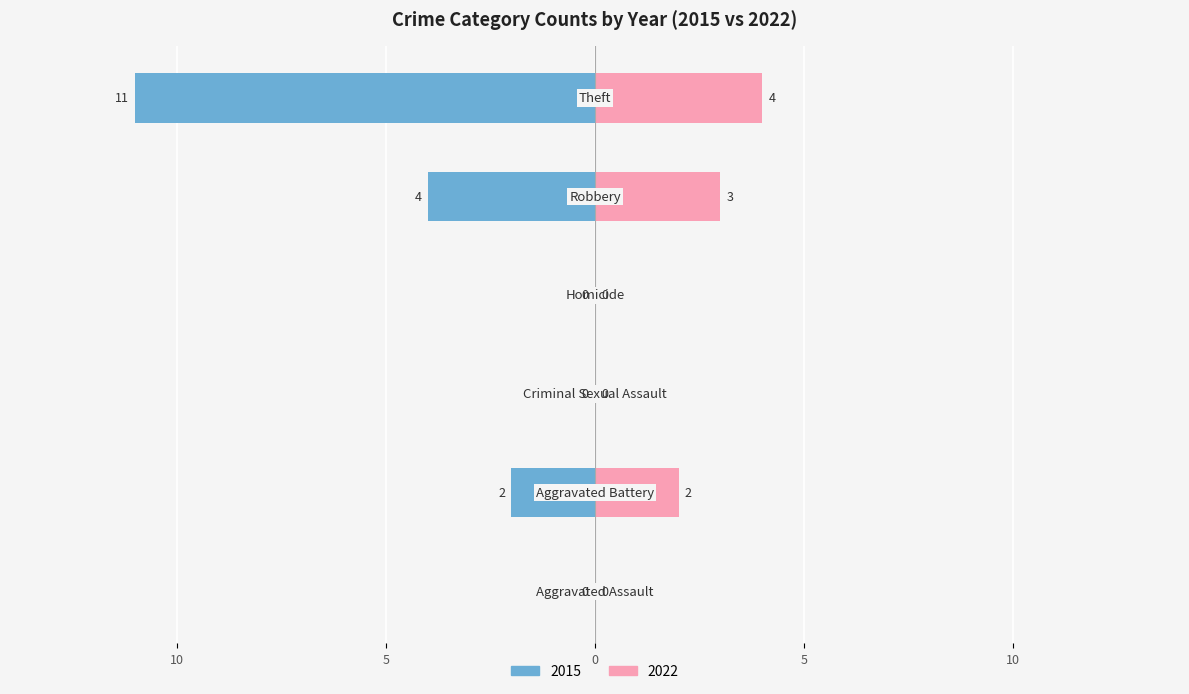

What is the label of the 6th bar from the right?

Aggravated Assault